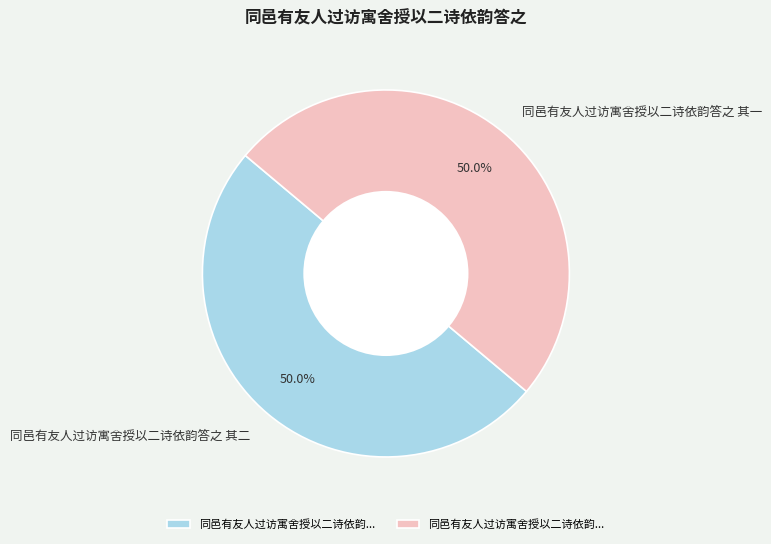

To the nearest percent, what percentage of the pie is 同邑有友人过访寓舍授以二诗依韵答之 其二?

50%